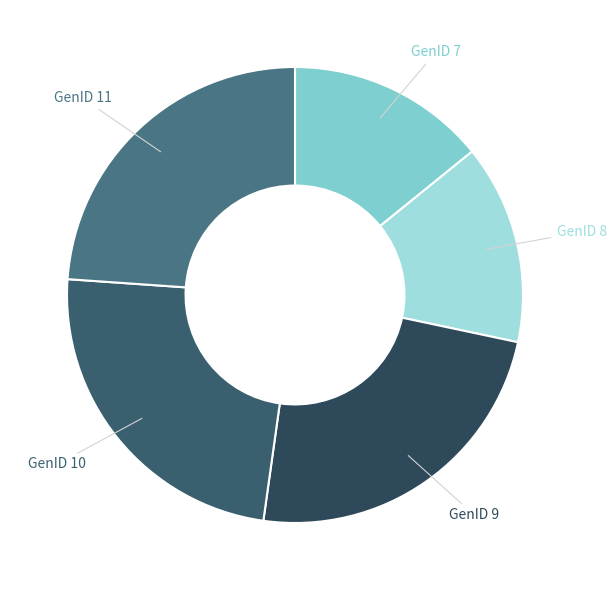

Between GenID 8 and GenID 11, which is larger?

GenID 11